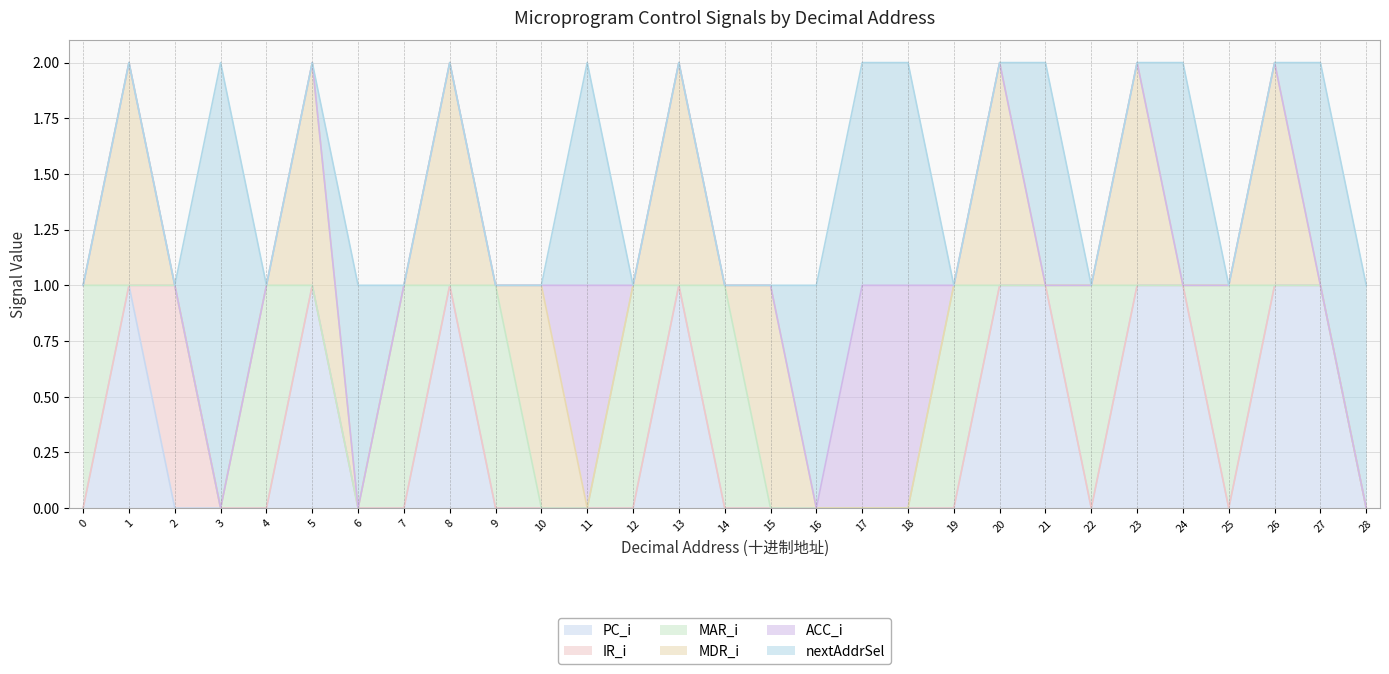

Between which two adjacent categories do nextAddrSel and MDR_i first intersect?

5 and 6